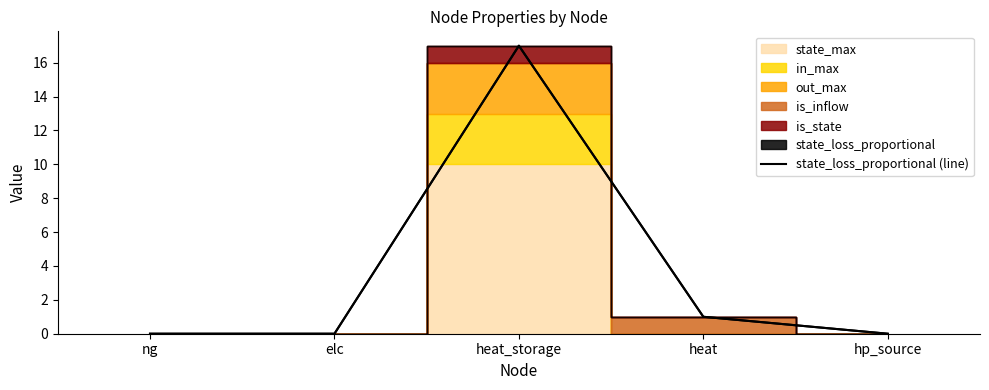

Rank the categories by value from lowest to highest.

ng, elc, hp_source, heat, heat_storage